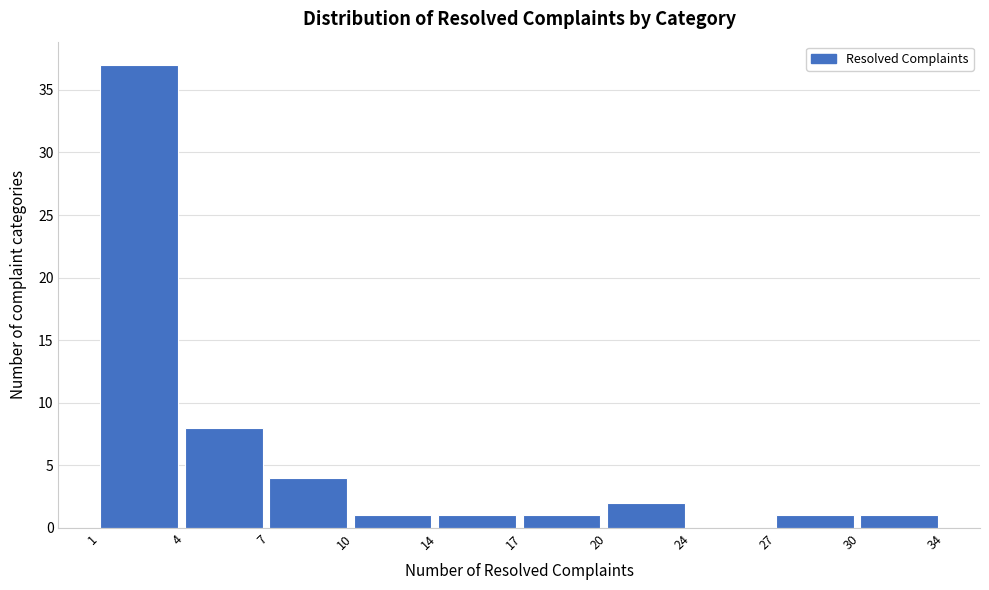

Reading left to right, list all the values displayed in this chart.

1=37	4=8	7=4	10=1	14=1	17=1	20=2	24=0	27=1	30=1